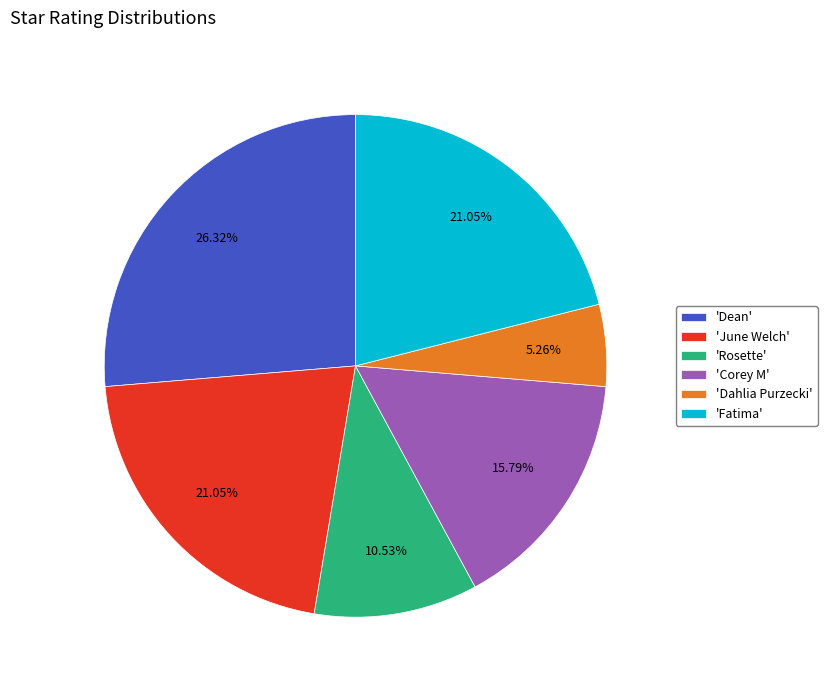

How many segments does this pie chart have?

6